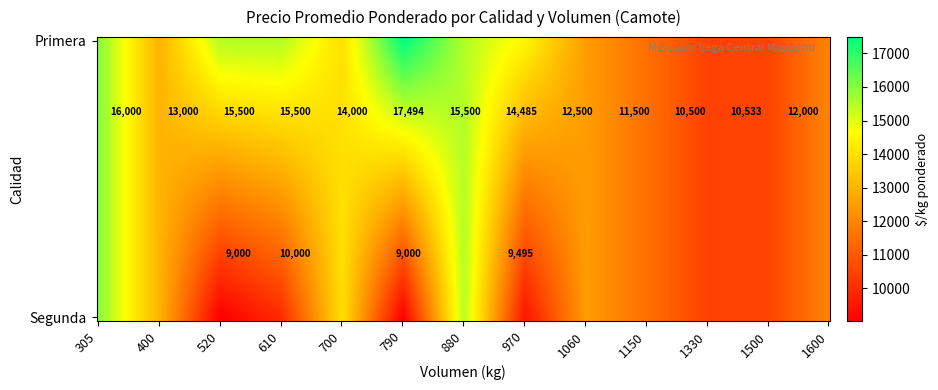

Which category has the highest value in the Primera series?

790